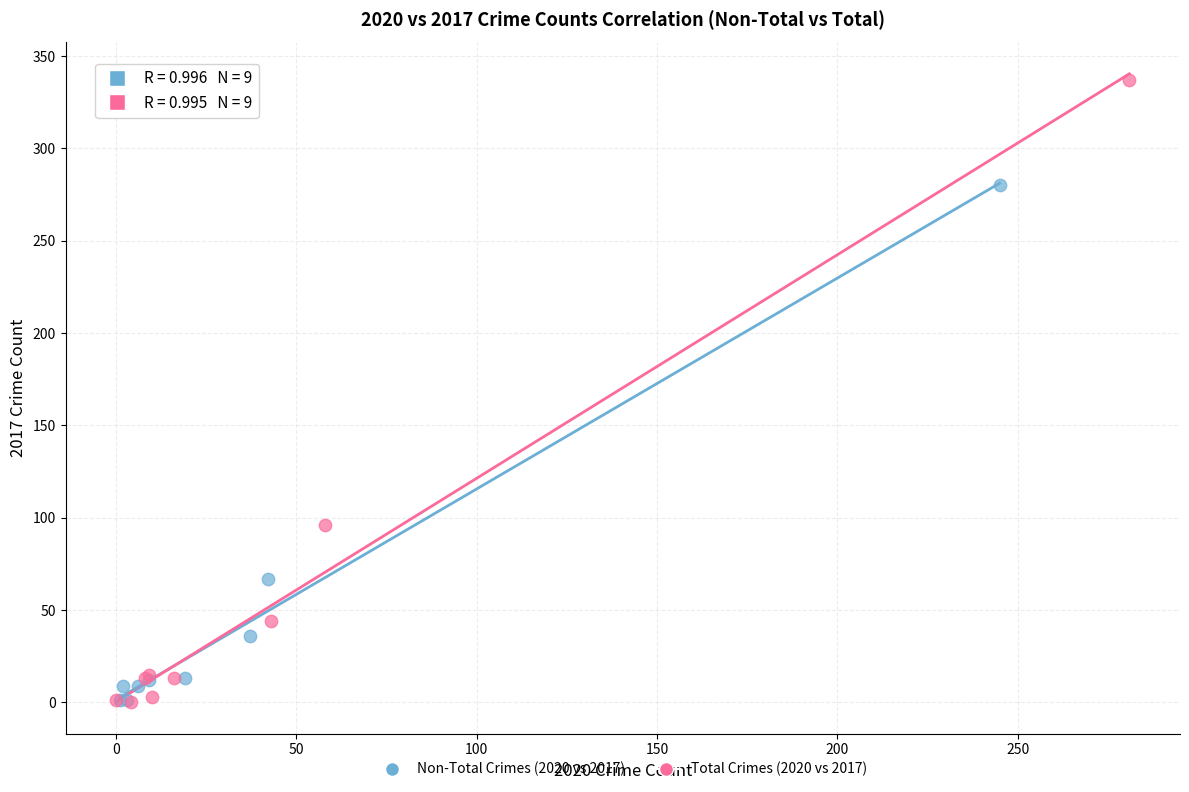

Which series has the largest Y range (max minus min)?

Total Crimes (2020 vs 2017)